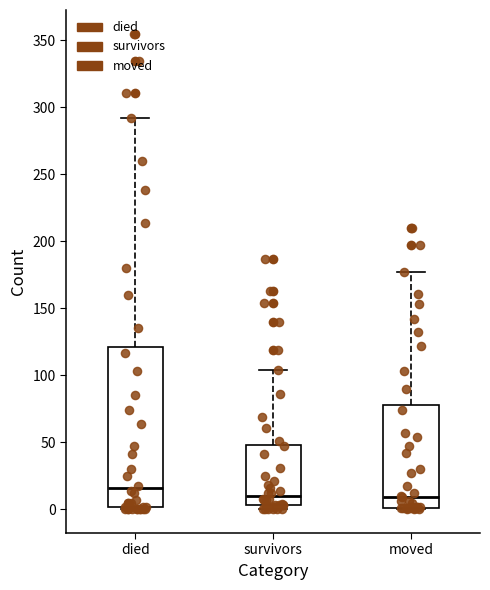

Reading left to right, read every box against the y-axis: the position of its median line, the range the box covers, and the ends of its whiskers. The values are not printed on the chart, so give them approximately, as read against the axis.

died: median 15, box 0 to 120, whiskers 0 to 290
survivors: median 10, box 5 to 50, whiskers 0 to 105
moved: median 10, box 0 to 80, whiskers 0 to 175